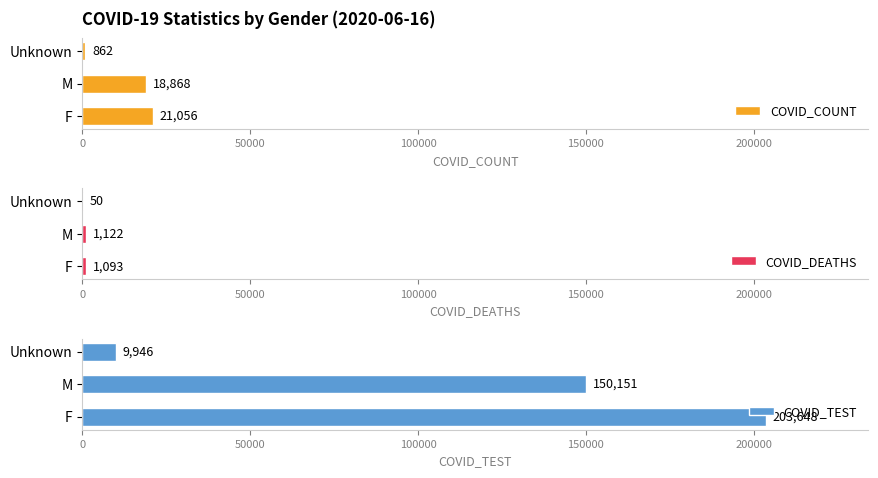

Which series has the largest range (max minus min)?

COVID_TEST